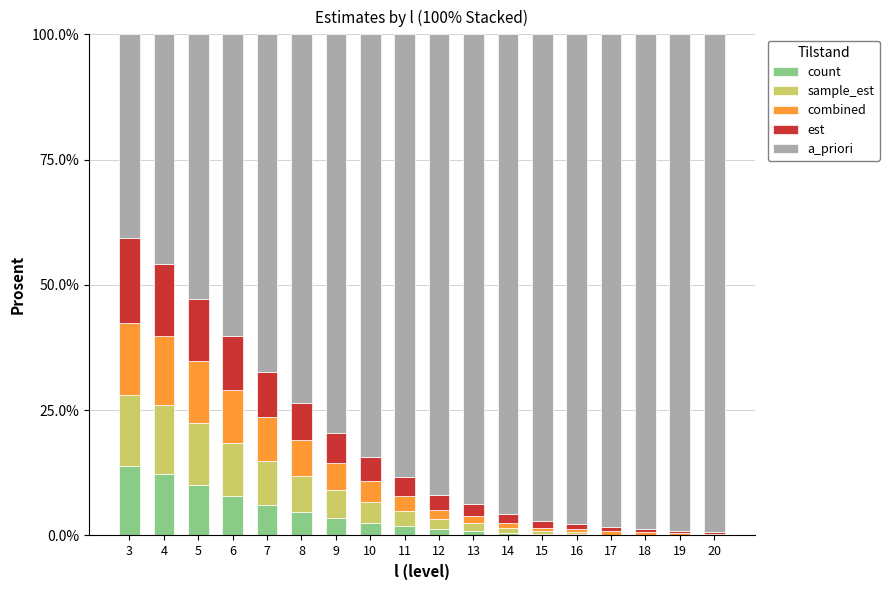

The count series shows 12.3 at 4. True or false?

True